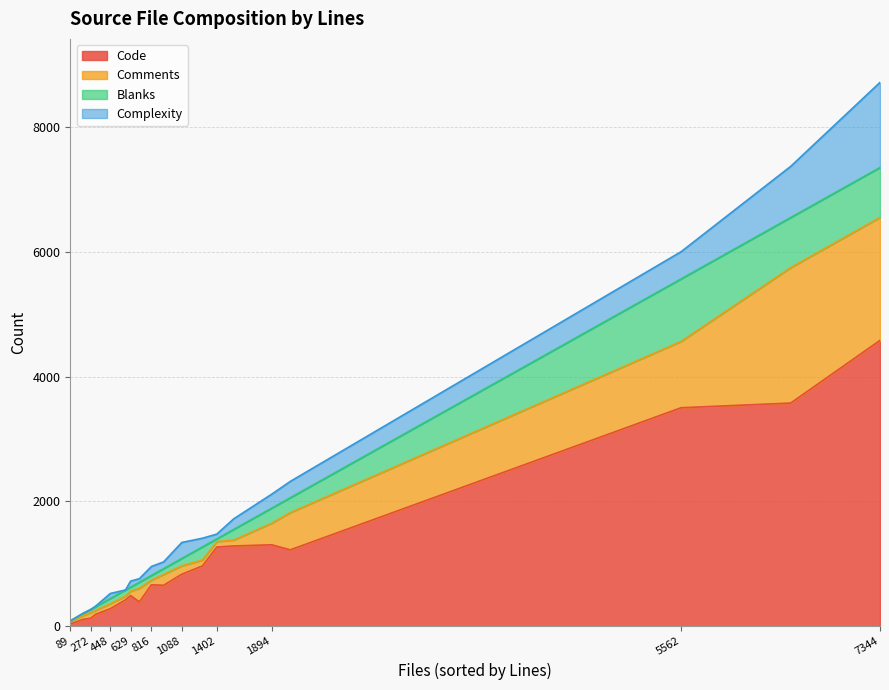

At which category is the sum across all series the highest?

7344